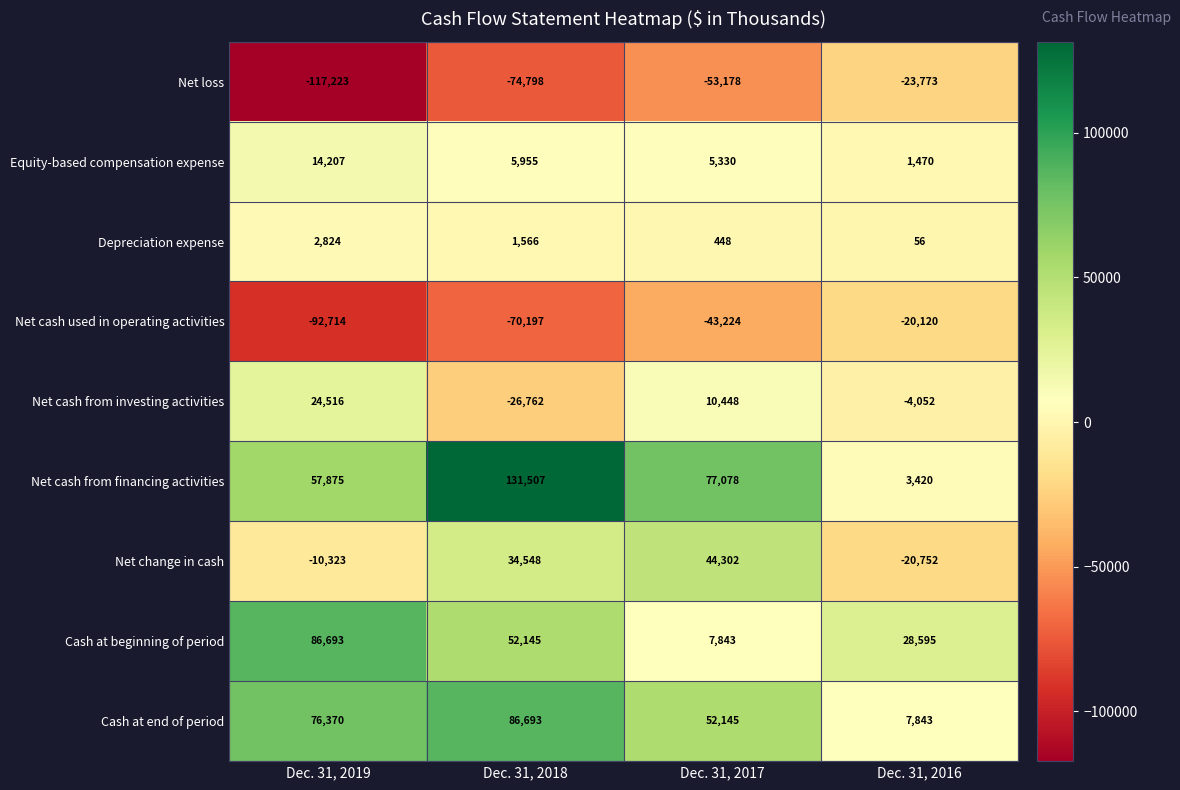

What is the difference between the highest and lowest values at Dec. 31, 2017?

130256